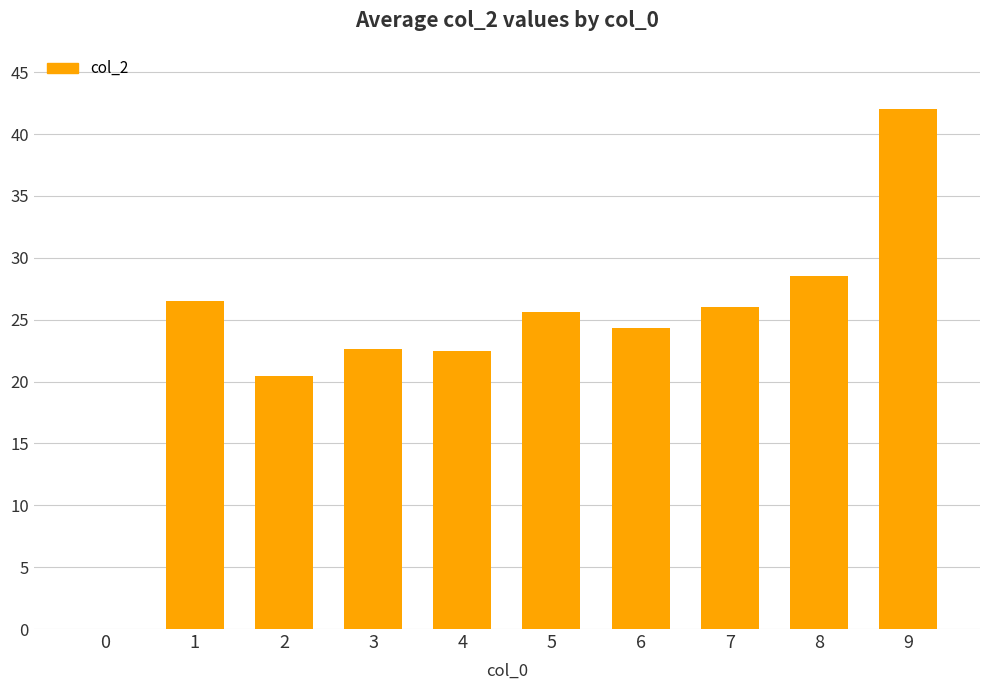

What is the change in value from 0 to 7?

+26.0